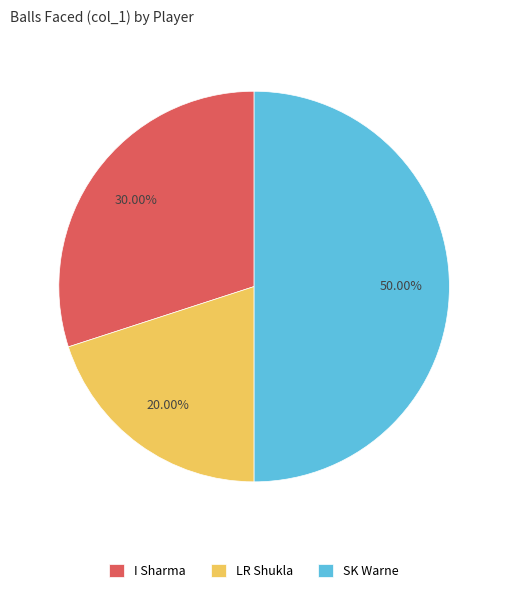

Is it true that SK Warne is 50% of the pie?

True